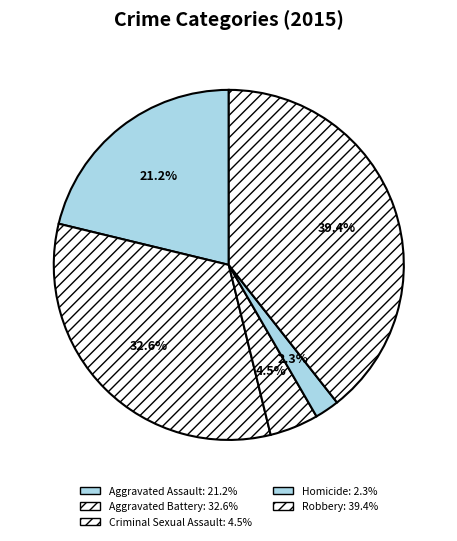

Between Criminal Sexual Assault and Robbery, which is larger?

Robbery